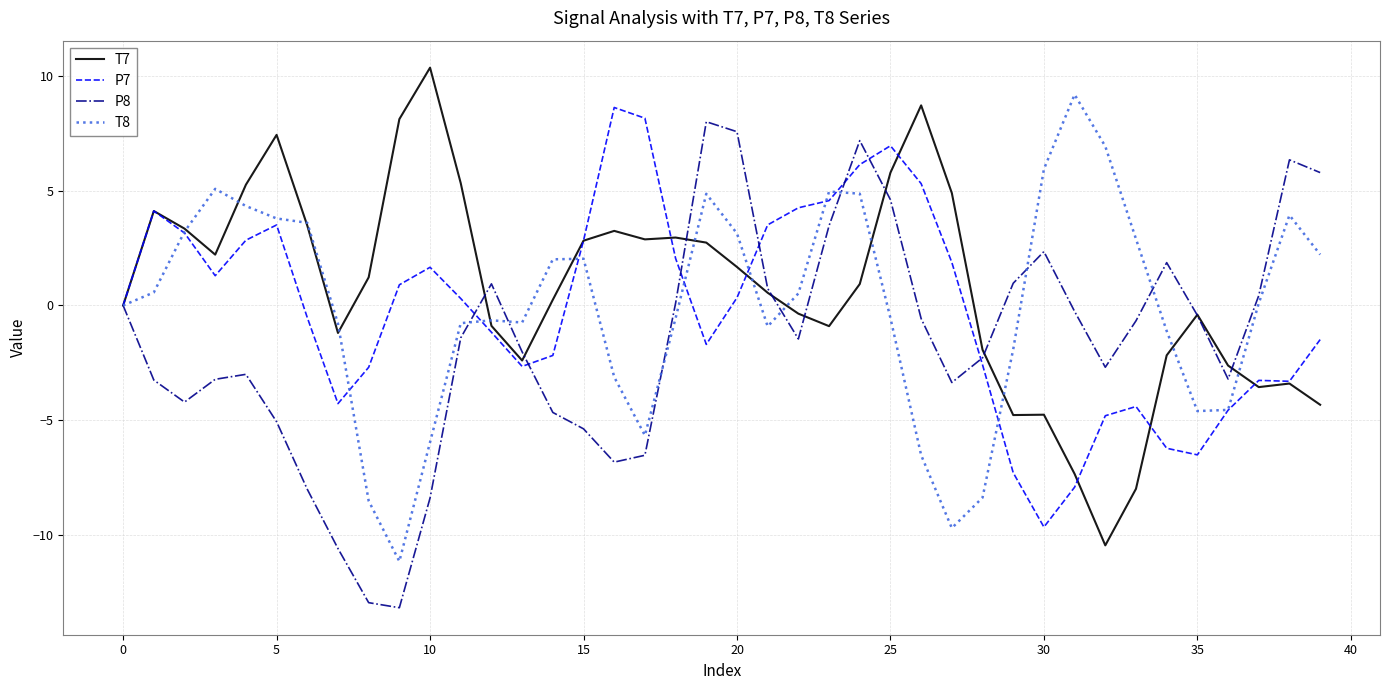

Which series has the largest total across all categories?

T7